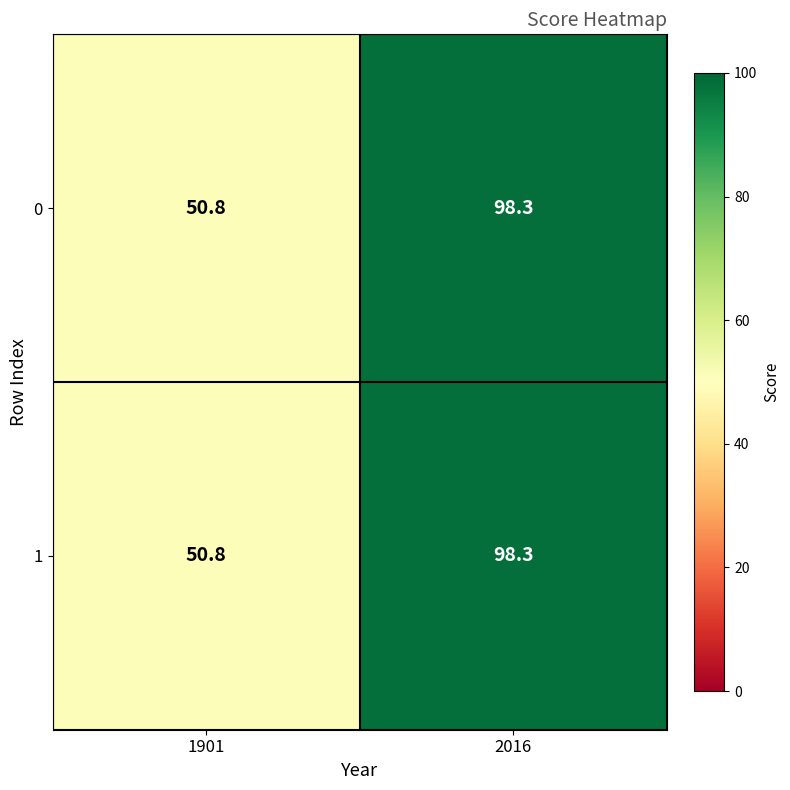

True or false: 0 has a value of 73.0 at 1901.

False